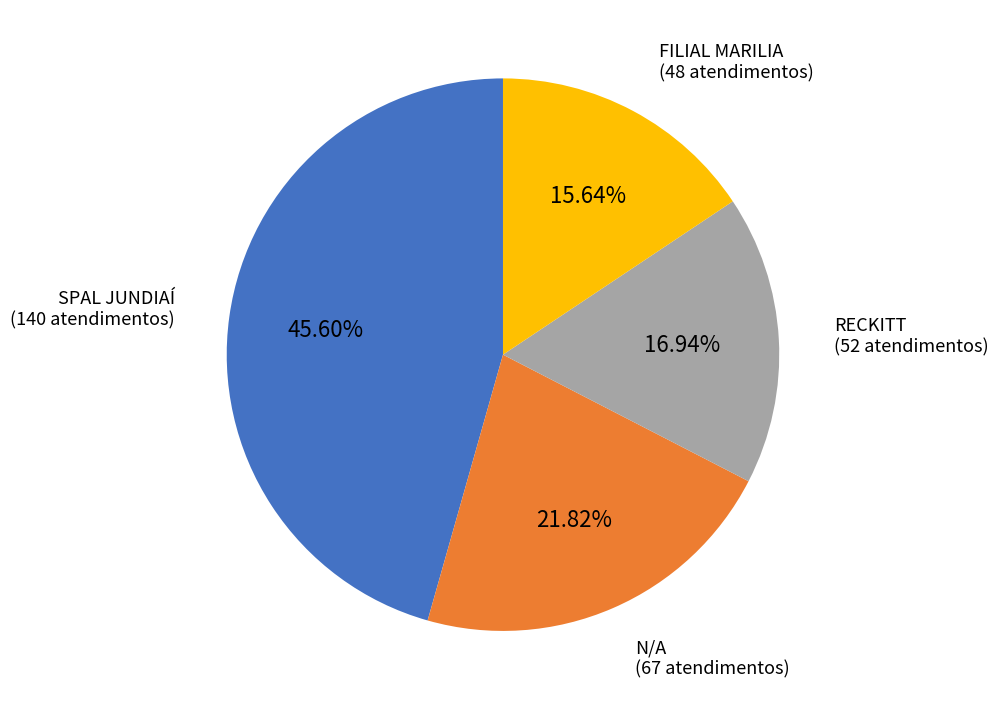

Is there any slice that represents more than half of the pie?

No